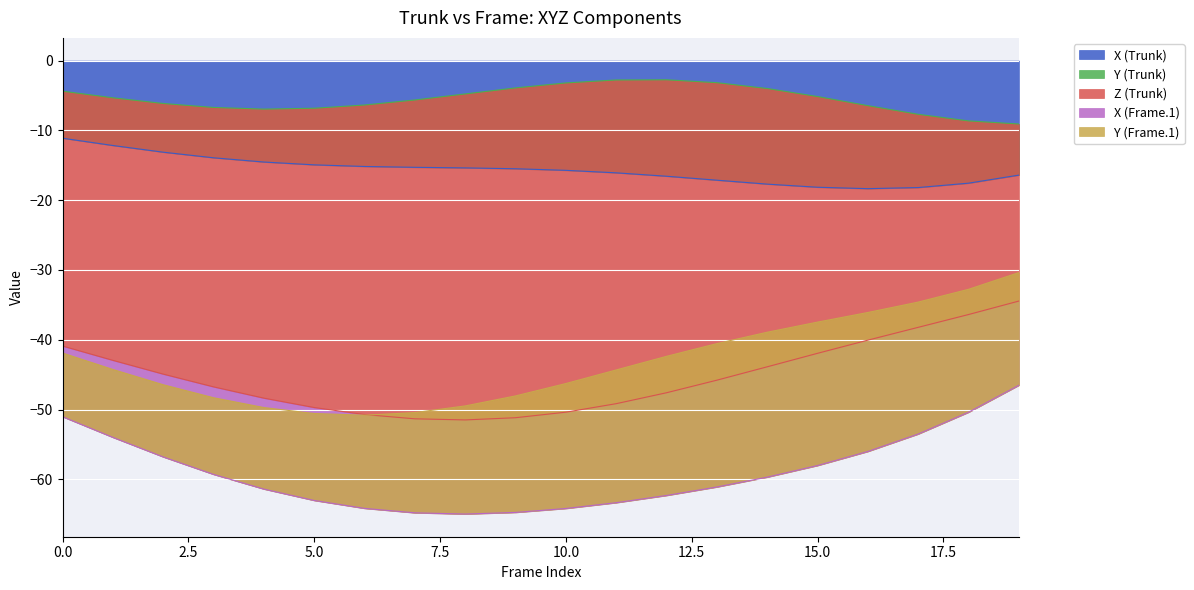

At which label is Y (Frame.1) closest to 14?

7